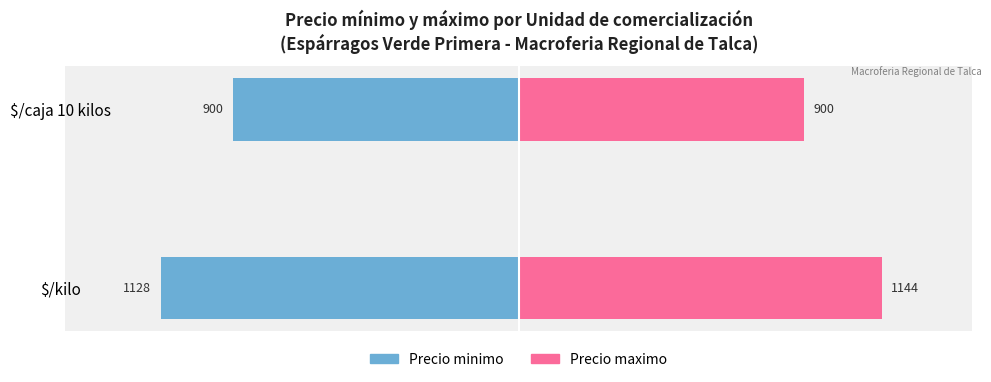

How many groups of bars are there?

2